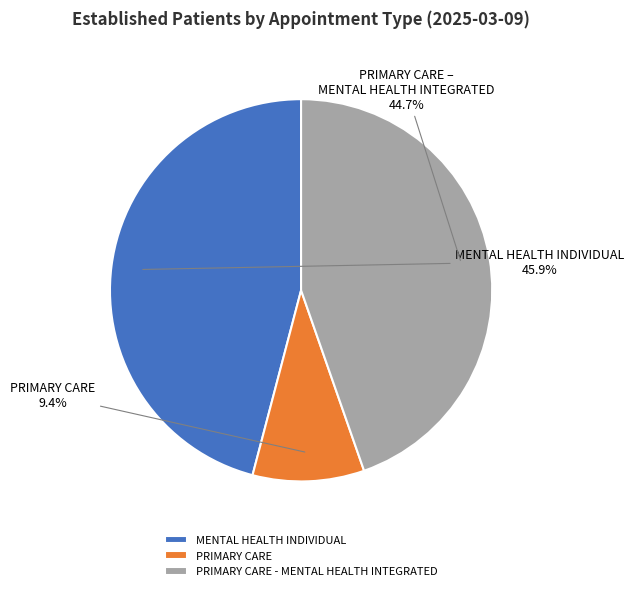

Which slice is the smallest?

PRIMARY CARE